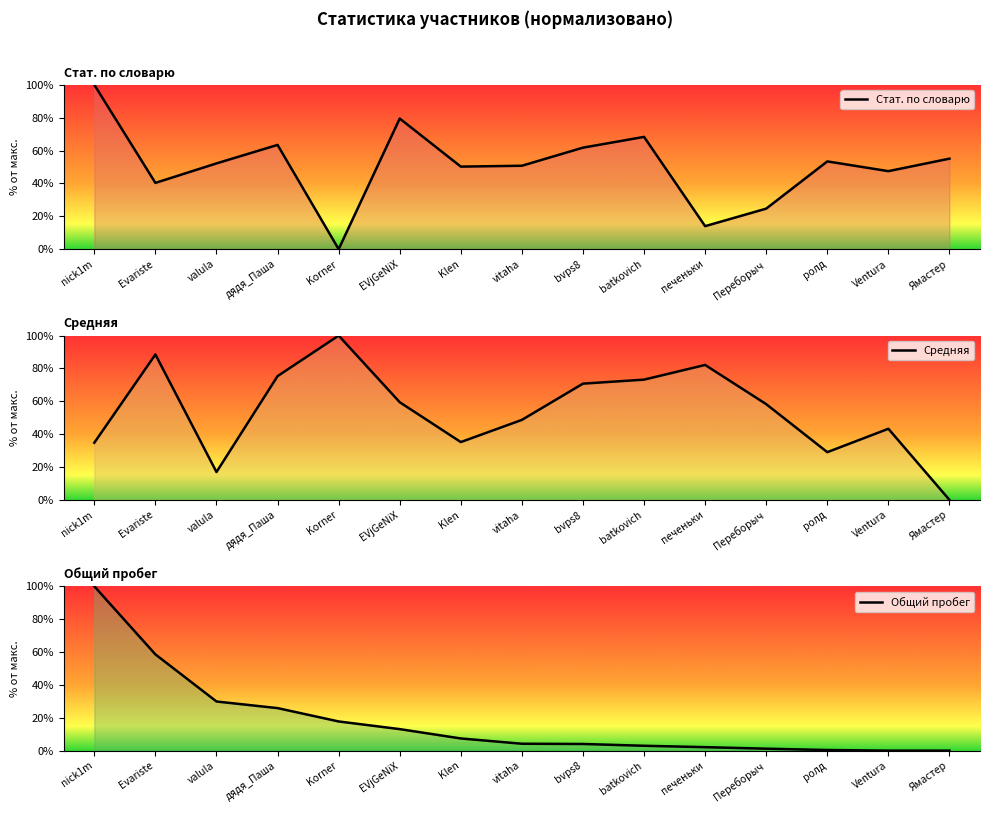

How many intersections are there between Общий пробег and Стат. по словарю?

4